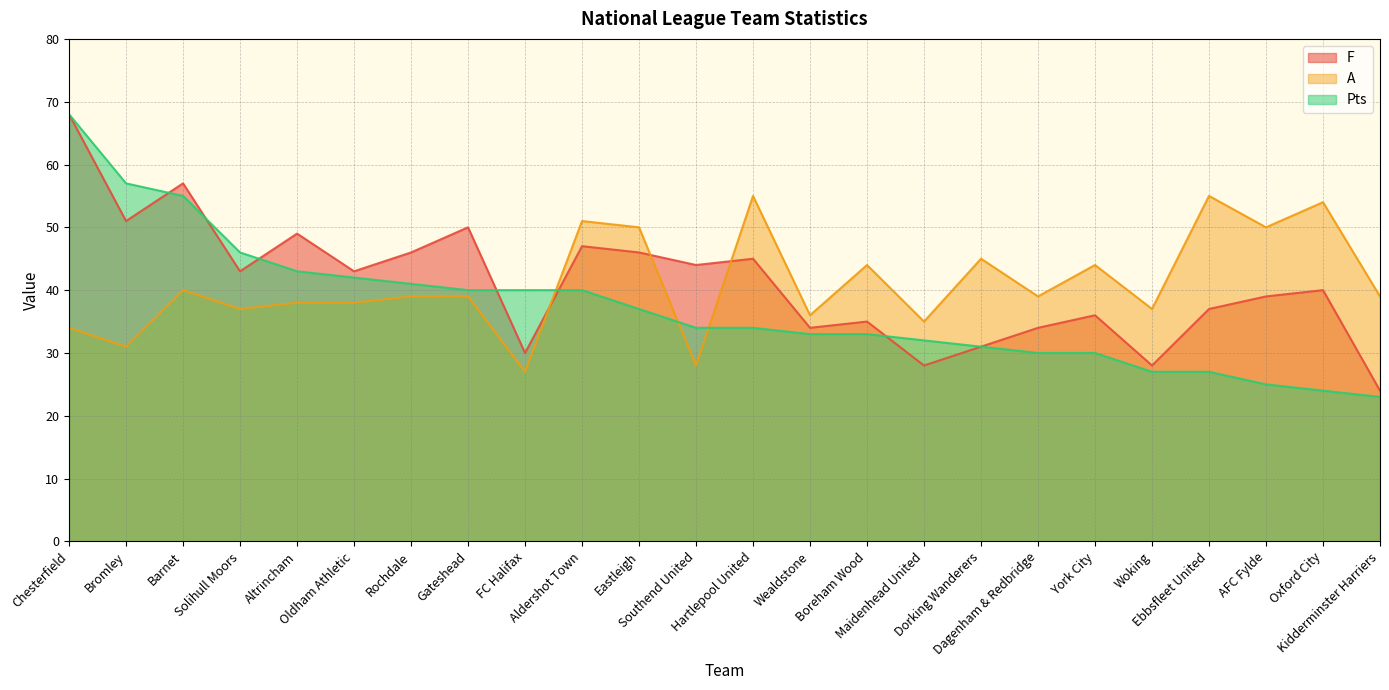

True or false: Pts has more than 1 interior local peaks.

False